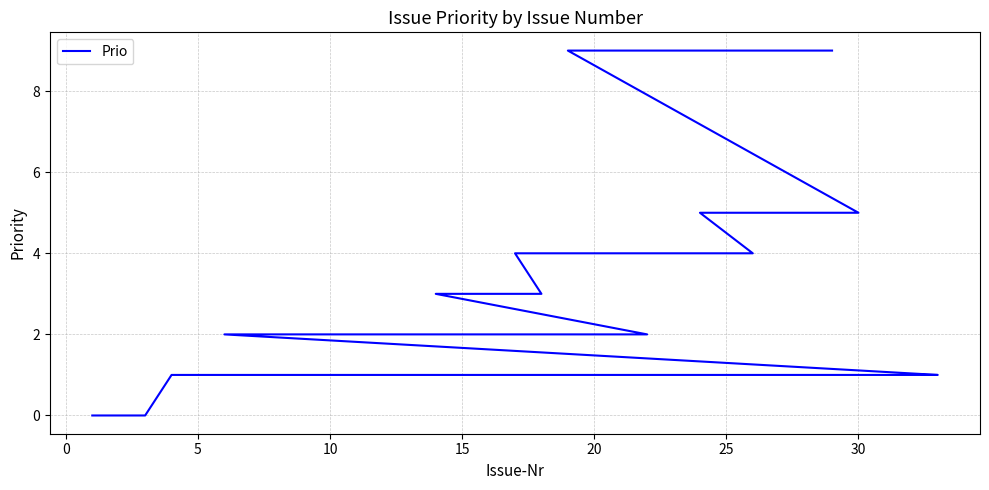

Reading left to right, what are all the values shown in this chart?

0	0	0	1	1	1	1	1	1	1	1	2	2	2	2	2	2	2	3	3	3	4	4	5	5	5	5	9	9	9	9	9	9